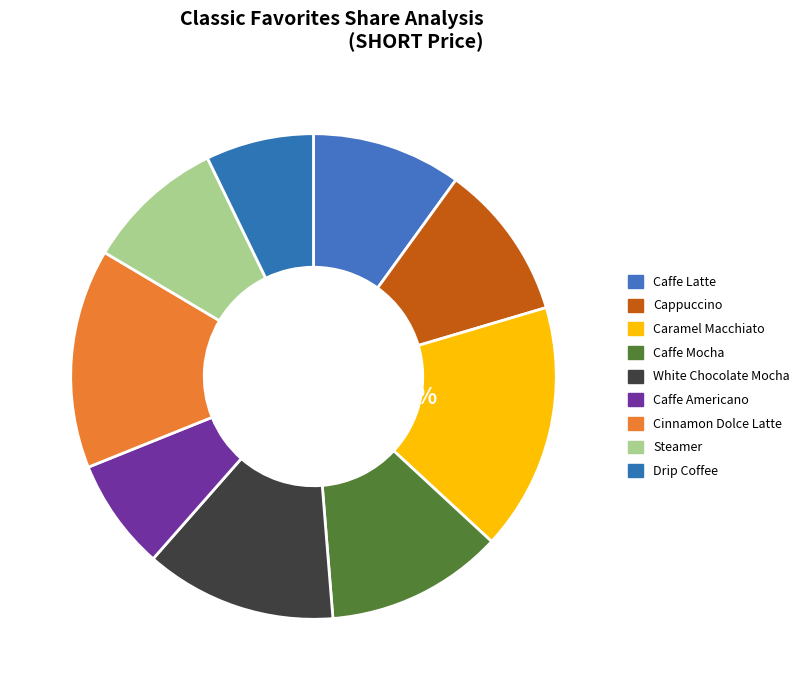

Combined, what portion of the pie is Caffe Latte and Caramel Macchiato?

26.5%